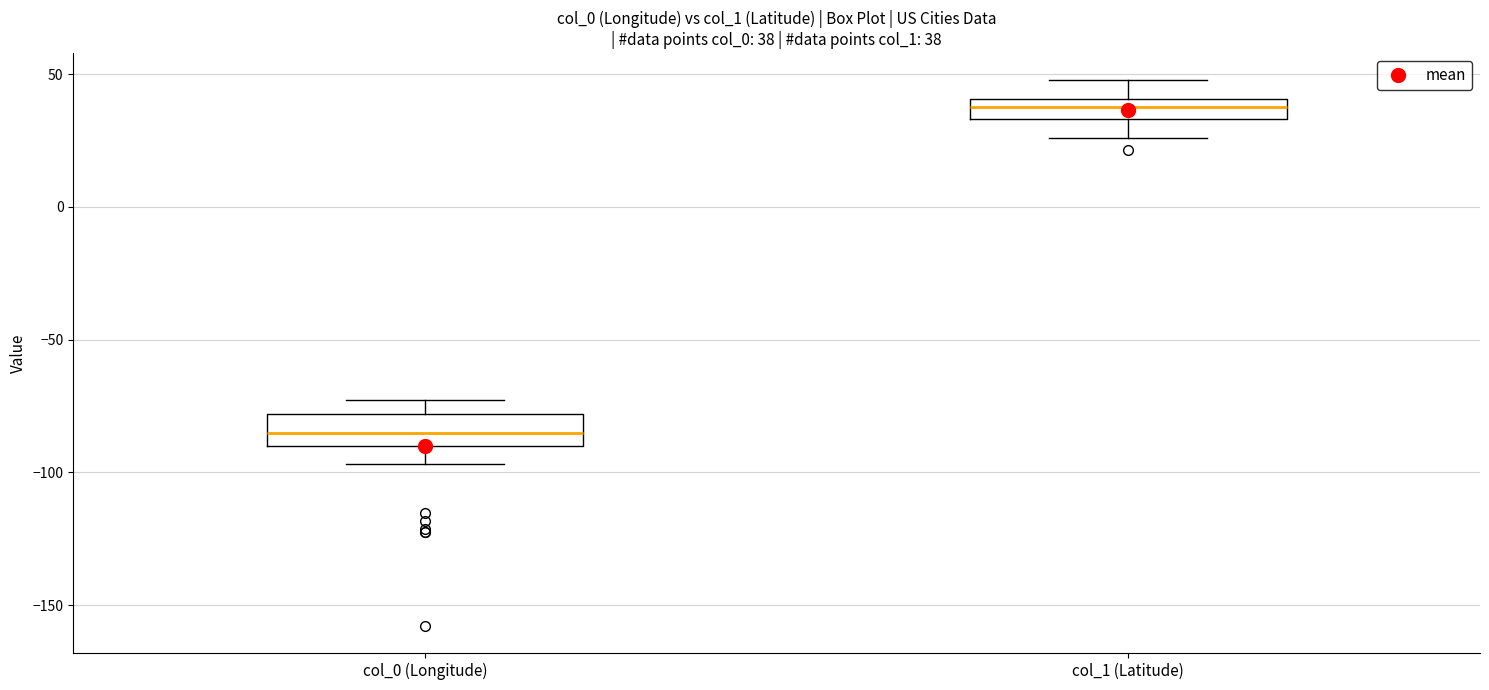

Which box has the highest median line?

col_1 (Latitude)